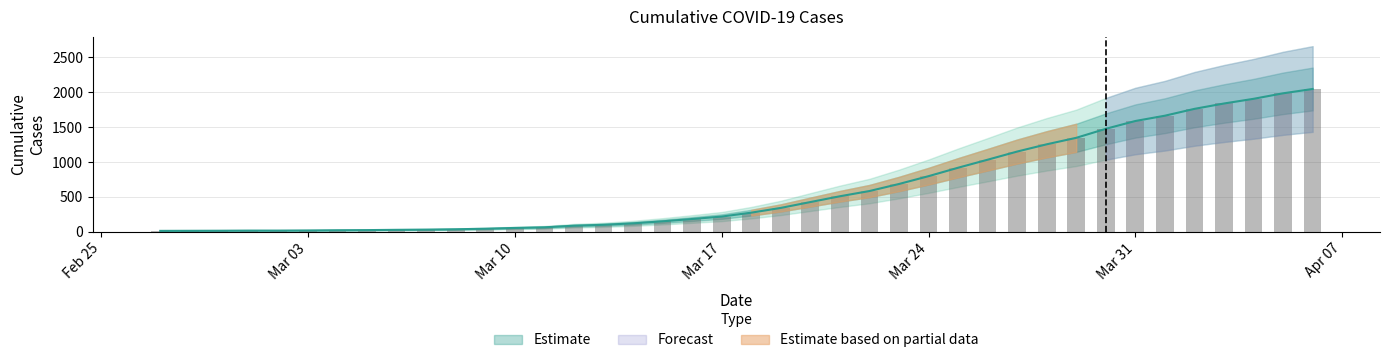

What is the value of the 26th bar from the left?

685